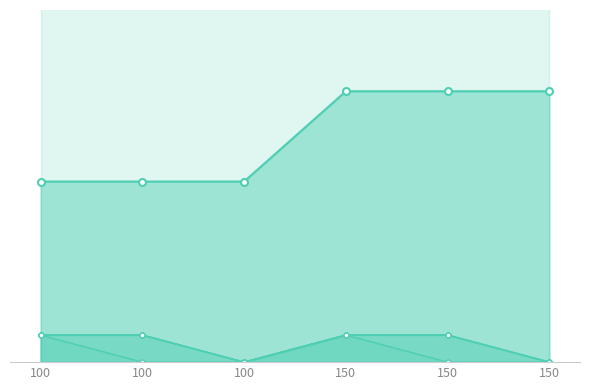

Is it true that industry_line equals 0 at 150?

True